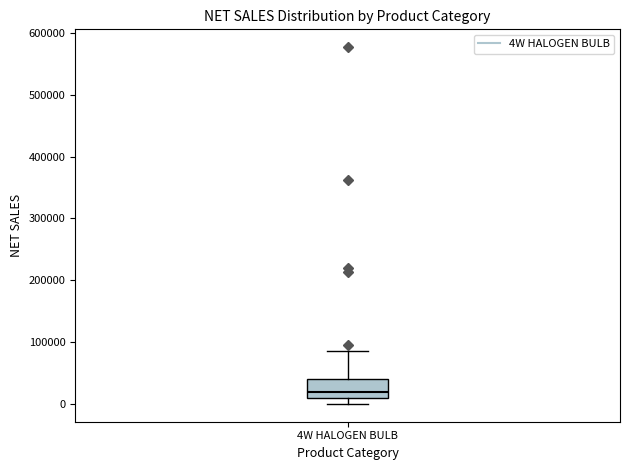

Where is the upper edge of the box for 4W HALOGEN BULB on the y-axis? The values are not printed on the chart, so give them approximately, as read against the axis.

40000